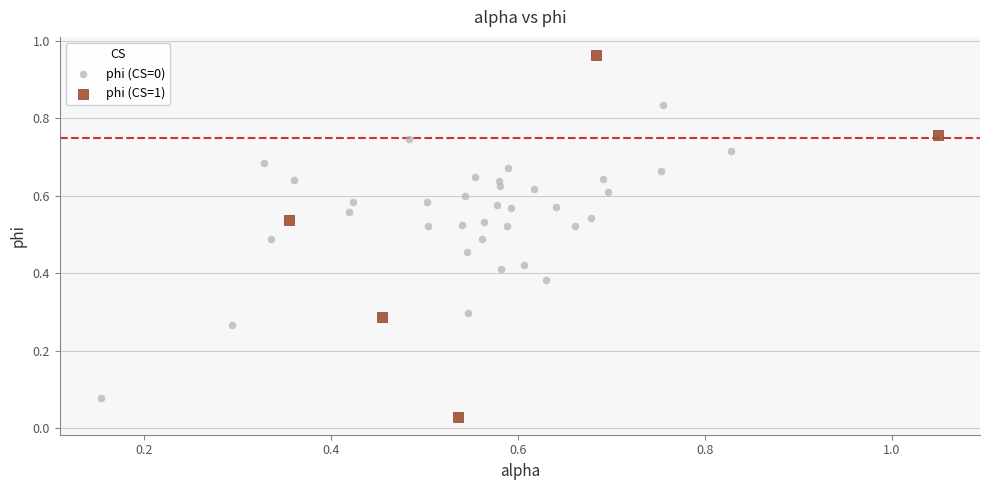

Which series contains the highest Y value?

phi (CS=1)